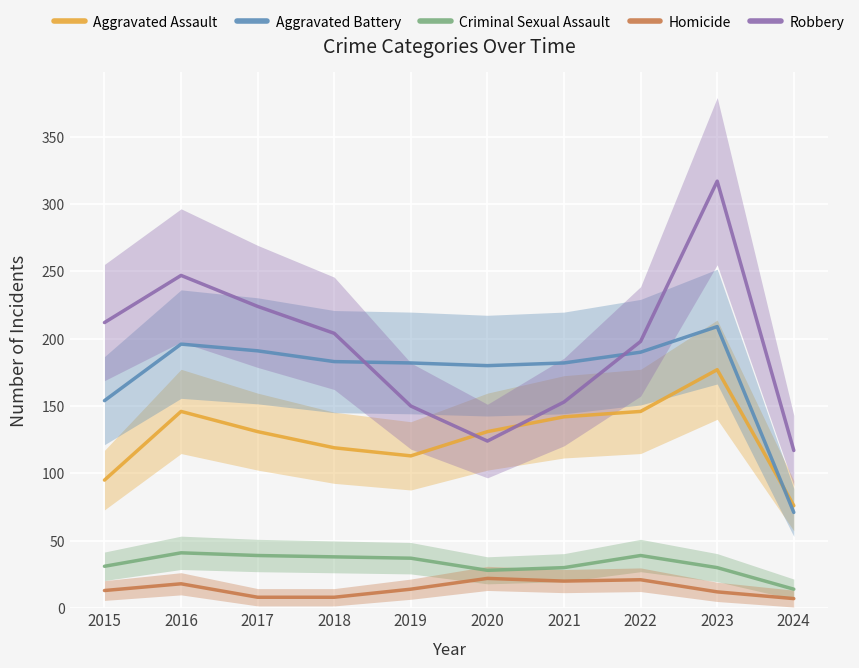

Which has a higher value, 2022 or 2021?

2022